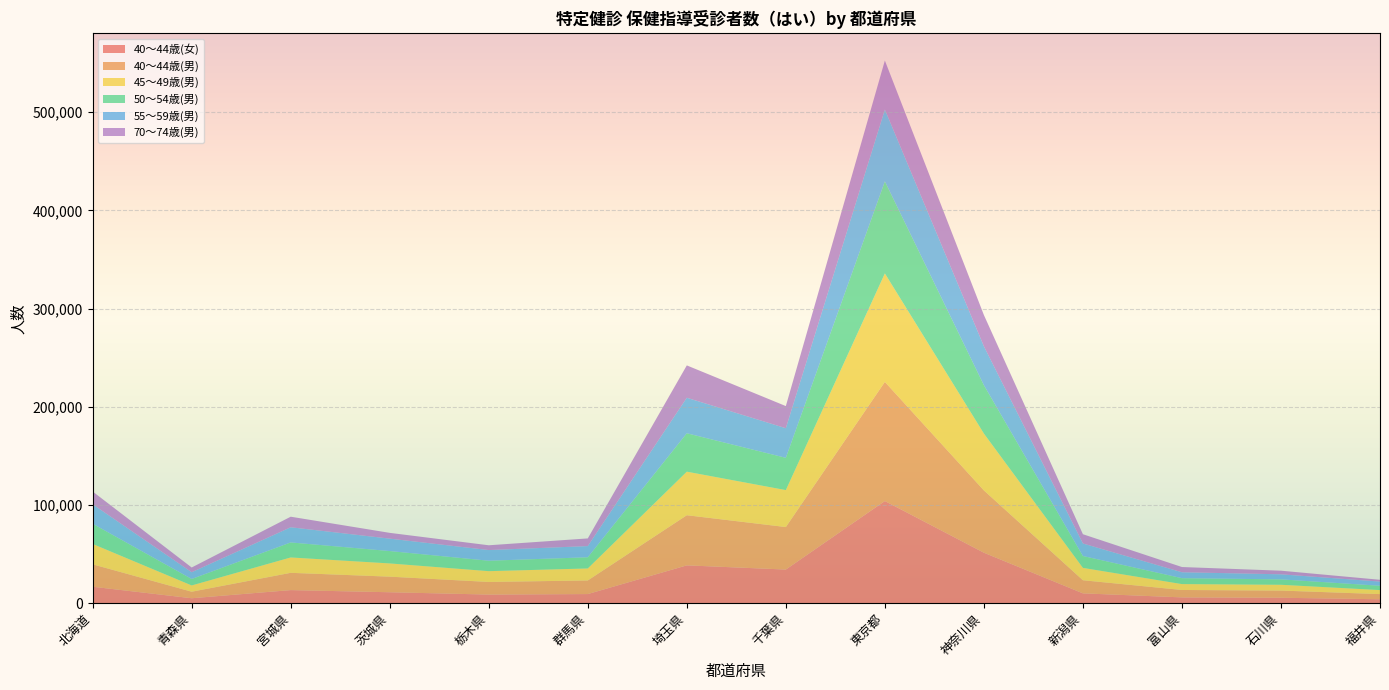

Reading left to right, extract all data points from this chart.

40～44歳(女): 16744	5024	13314	11121	8757	9270	38506	34246	104021	51395	9993	5891	5520	3979
40～44歳(男): 22823	6655	17590	15881	12858	13869	51070	43284	121330	63441	13367	7550	7336	5256
45～49歳(男): 20759	6386	15667	13481	10993	12221	44355	37638	110493	57916	12579	5999	5888	4103
50～54歳(男): 20604	6592	15280	12602	10625	11400	39124	32873	93778	49264	12105	6017	5507	4394
55～59歳(男): 19792	6856	15449	12643	10861	11377	36141	30147	73097	39604	12738	6032	5143	4262
70～74歳(男): 13006	4818	10765	5885	4869	7815	32960	22538	49933	31852	9433	5325	3692	1822